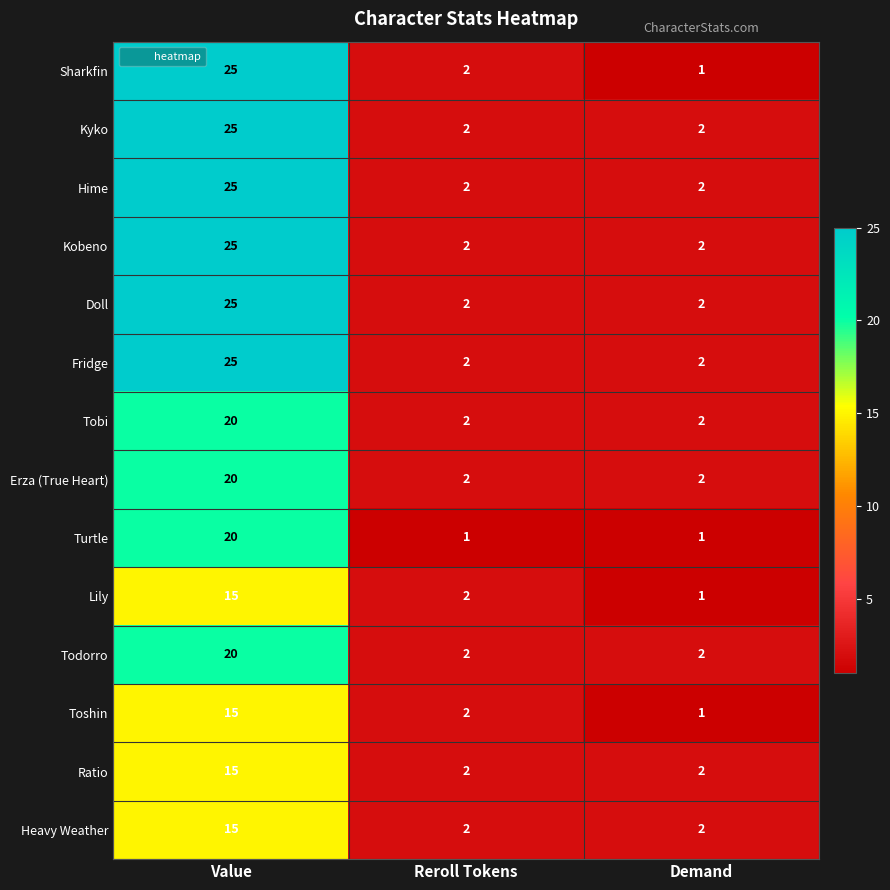

Where does the Toshin series first go above 2?

Value